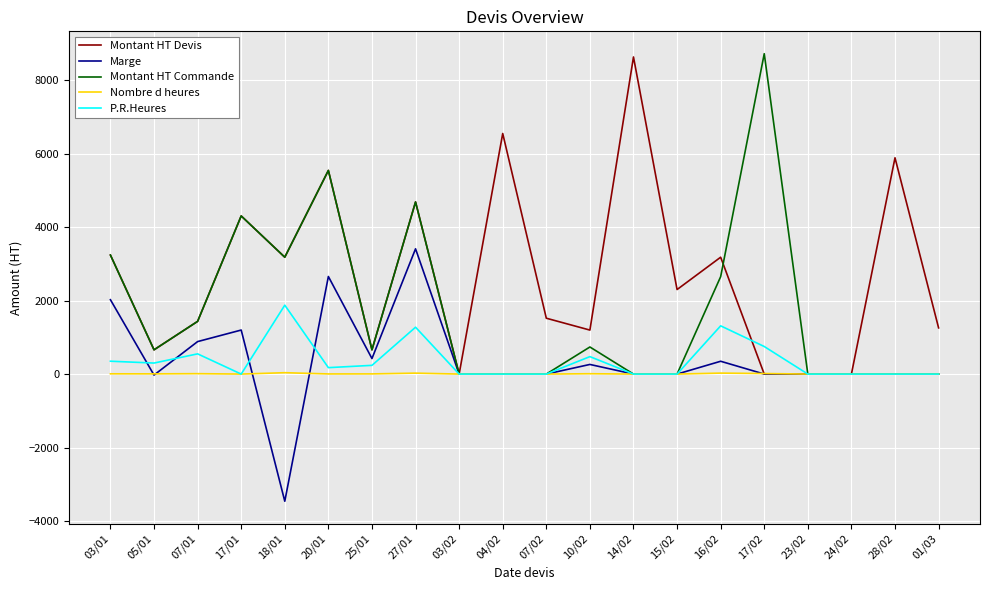

Is the value of Montant HT Devis at 17/01 greater than the value of Marge at 17/02?

Yes